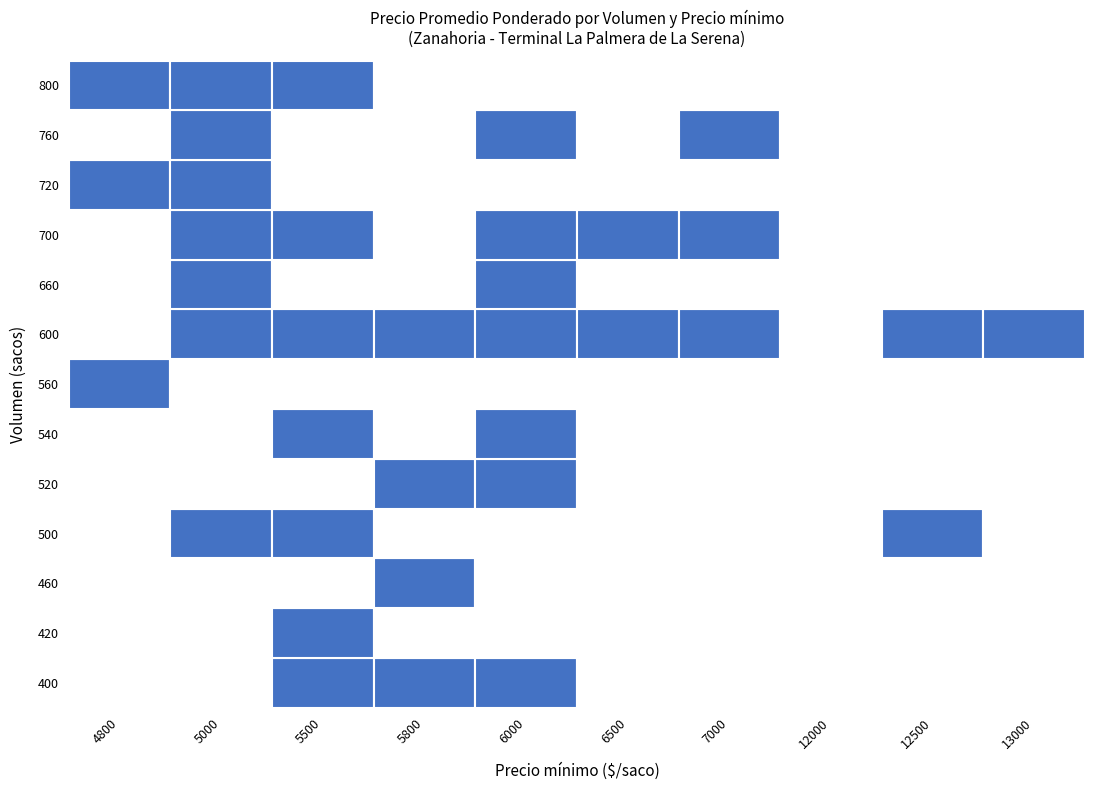

What is the lowest value of the 800 series?

245